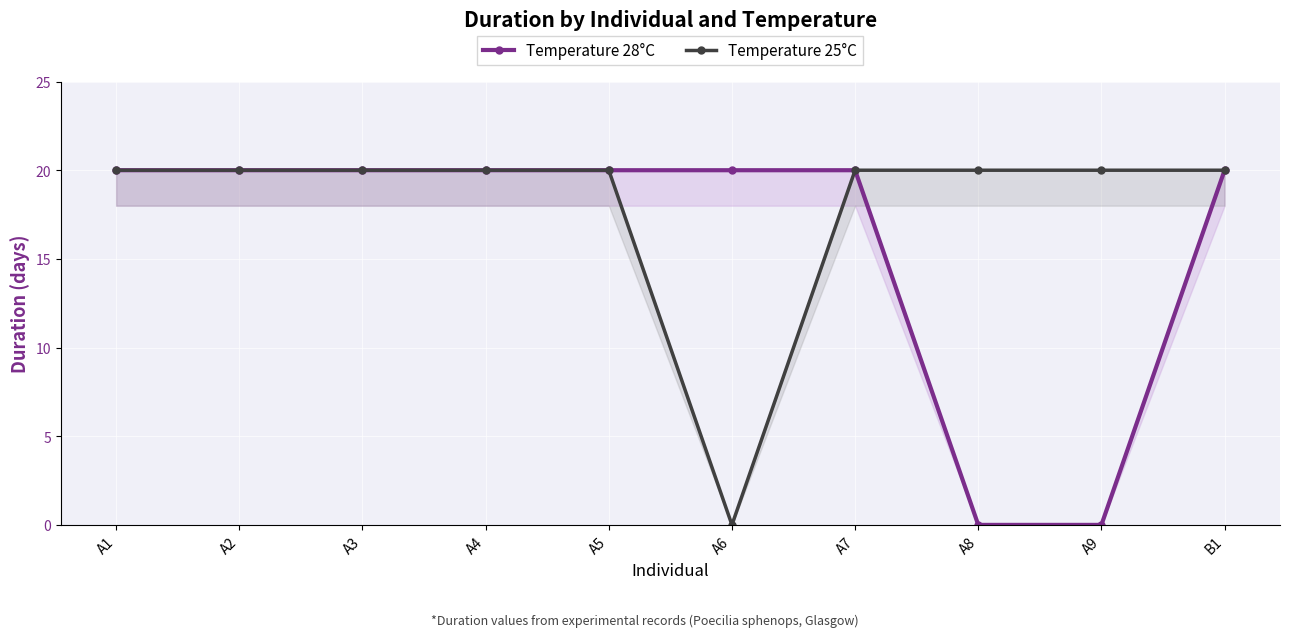

Where is Temperature 28°C nearest to the value 10?

A1